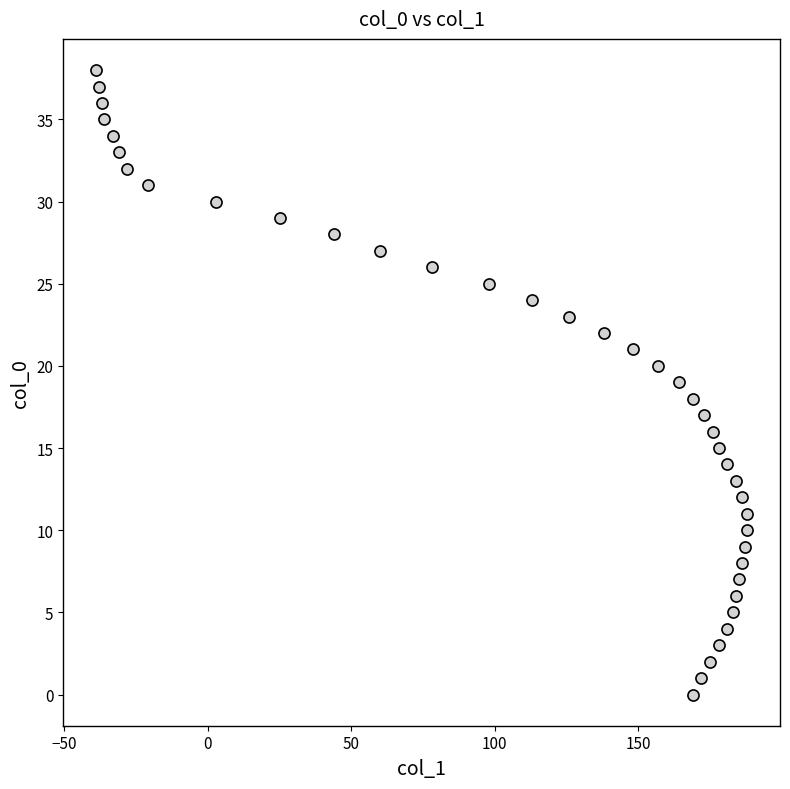

What is the range of X values (max minus min)?

227